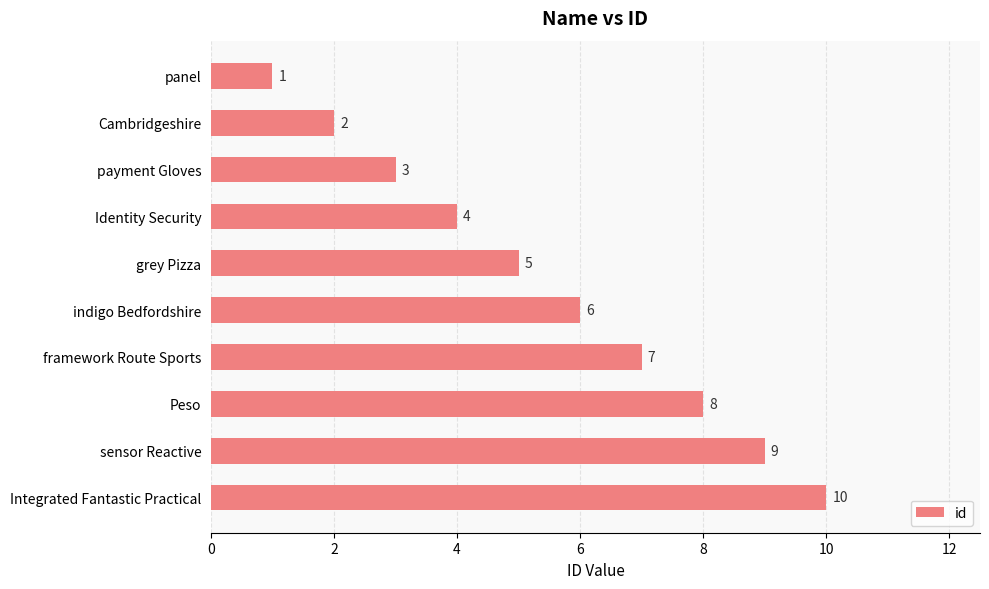

List the labels in order of value, smallest first.

panel, Cambridgeshire, payment Gloves, Identity Security, grey Pizza, indigo Bedfordshire, framework Route Sports, Peso, sensor Reactive, Integrated Fantastic Practical